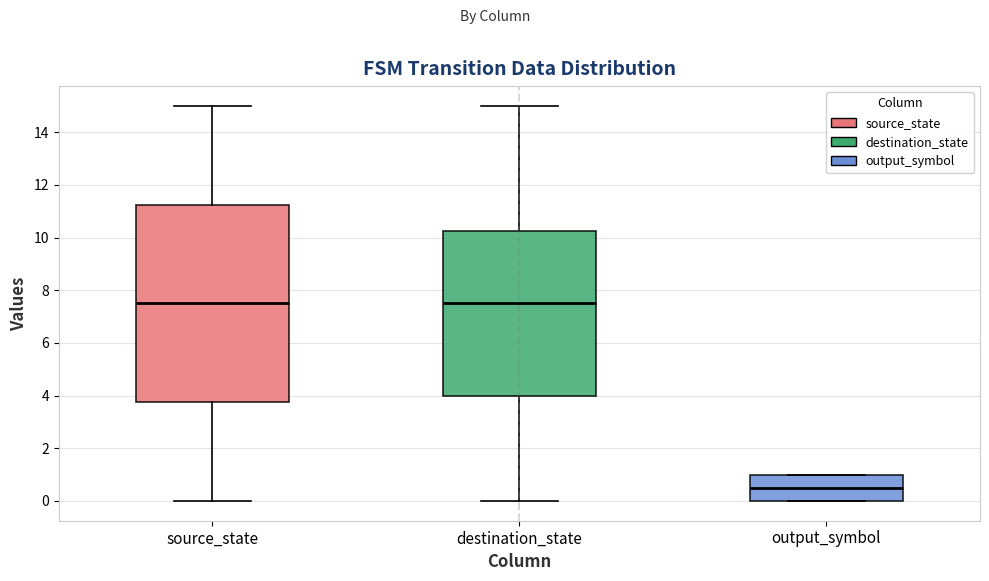

Where does the median line of the box for source_state sit on the y-axis? The values are not printed on the chart, so give them approximately, as read against the axis.

7.6